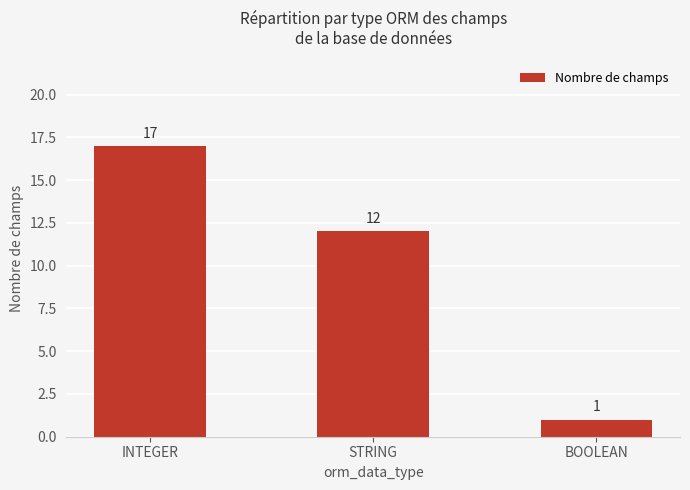

How many values are between 1 and 17?

3